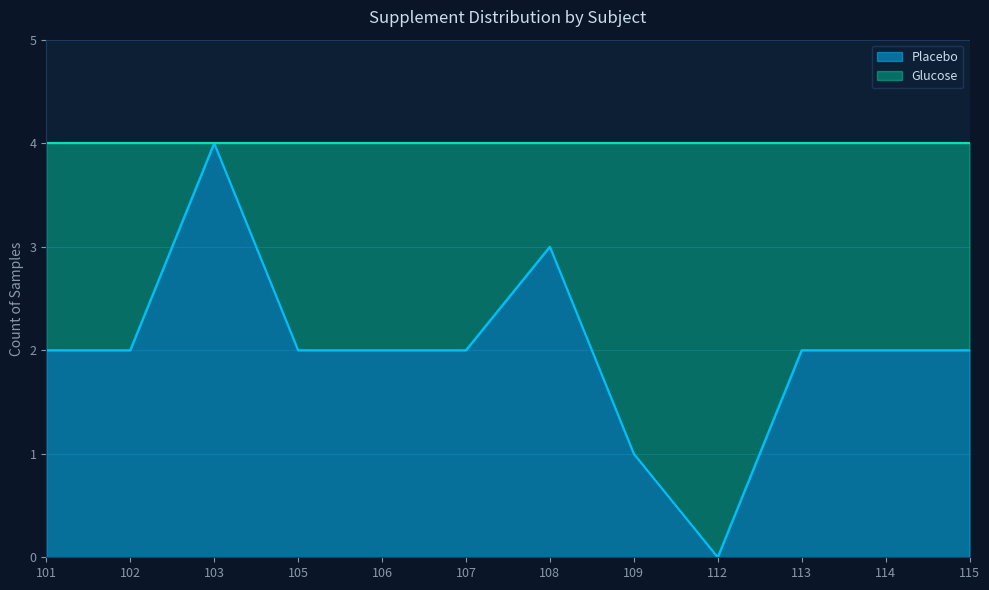

What is the value of the 1st point from the left?

2